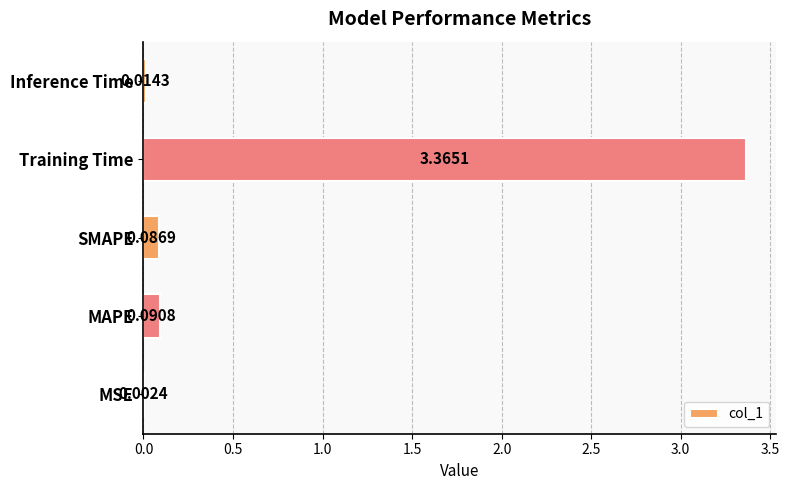

Between MSE and Training Time, which is larger?

Training Time